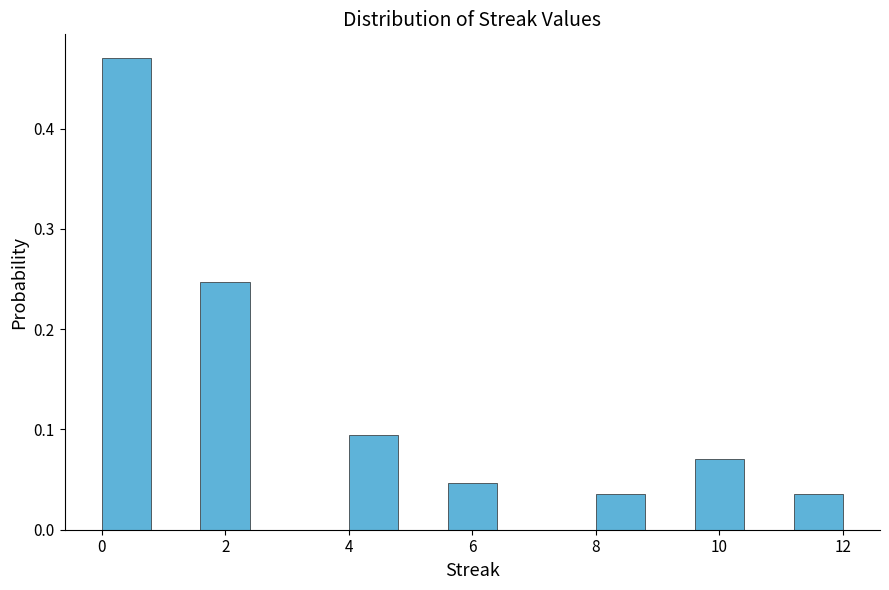

Over which range of the x-axis is the bar tallest?

0.0 to 0.8